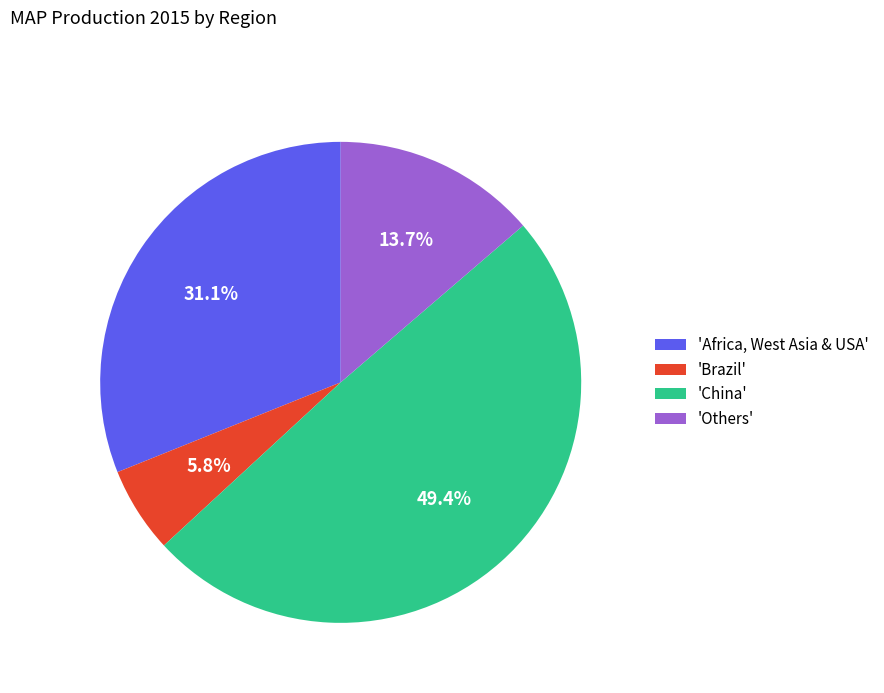

Which slice is the largest?

'China'